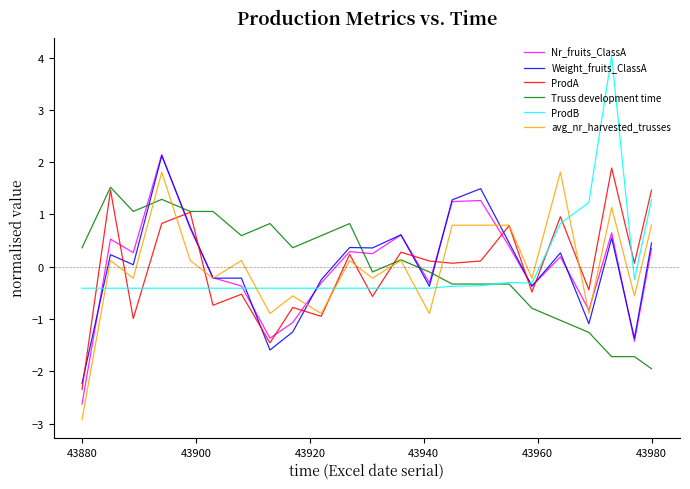

True or false: avg_nr_harvested_trusses has more than 0 interior local peaks.

True